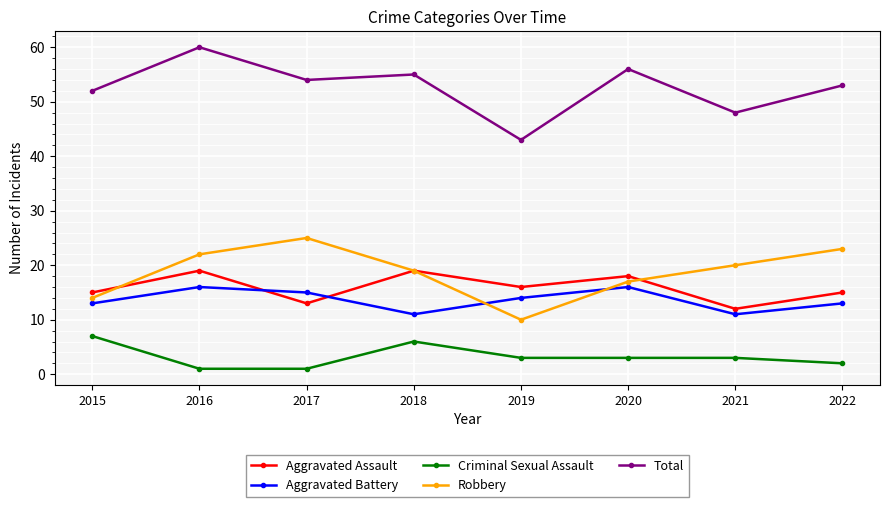

True or false: Total has more than 0 interior local peaks.

True